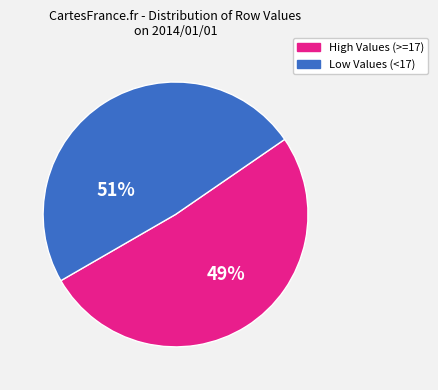

To the nearest percent, what is the difference between the 17 and 20 slice percentages?

1%